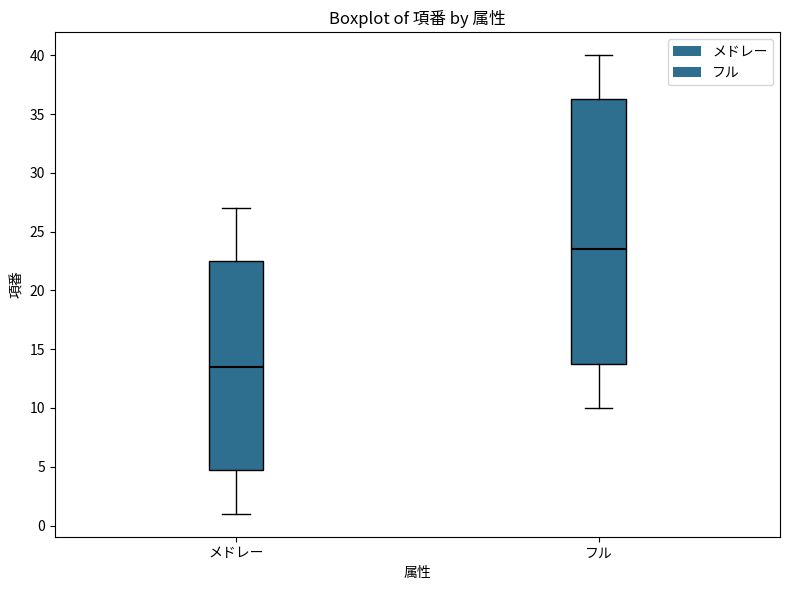

Which box is the tallest, from its lower edge to its upper edge?

フル